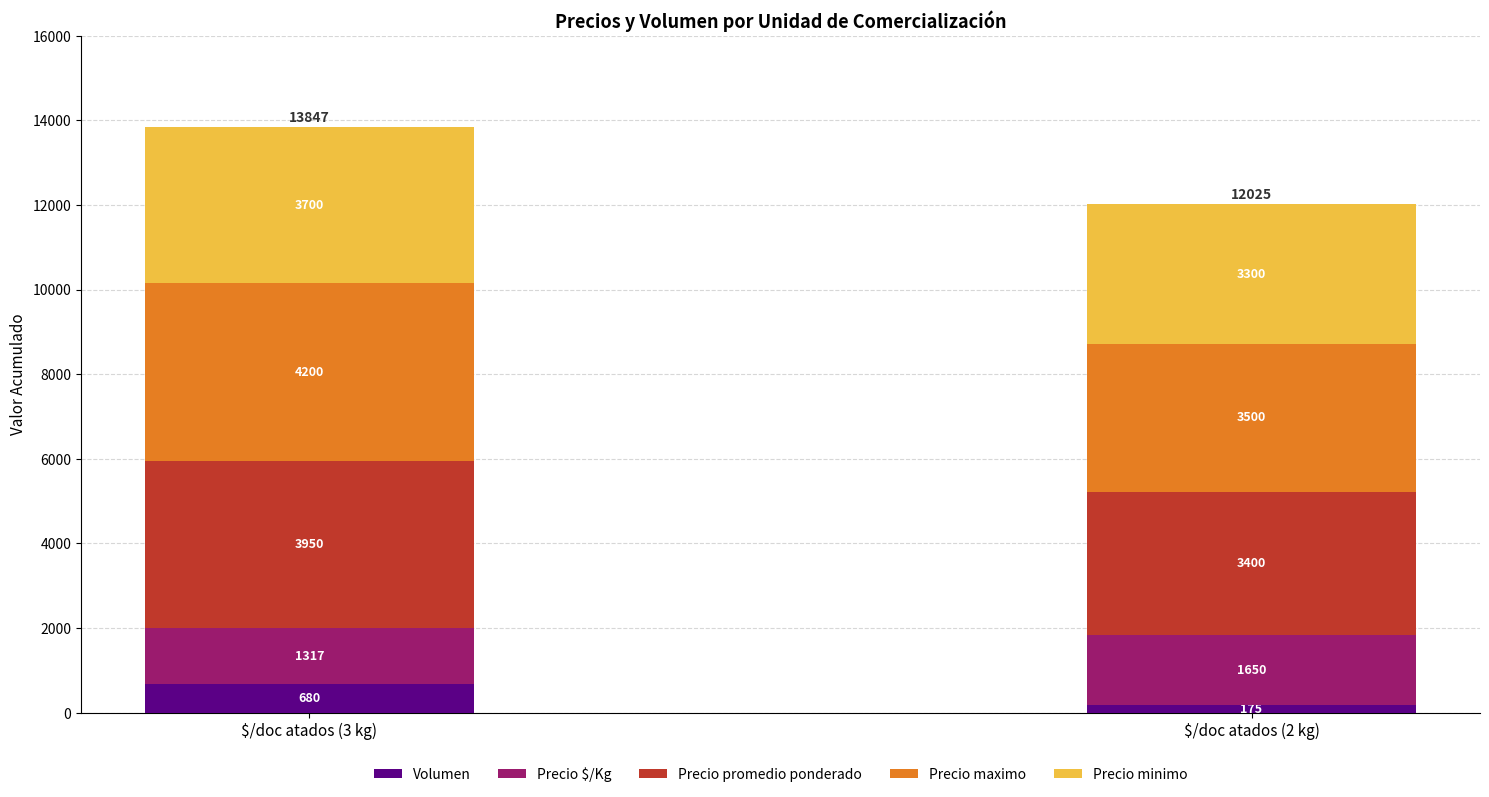

The Volumen series shows 175 at $/doc atados (2 kg). True or false?

True